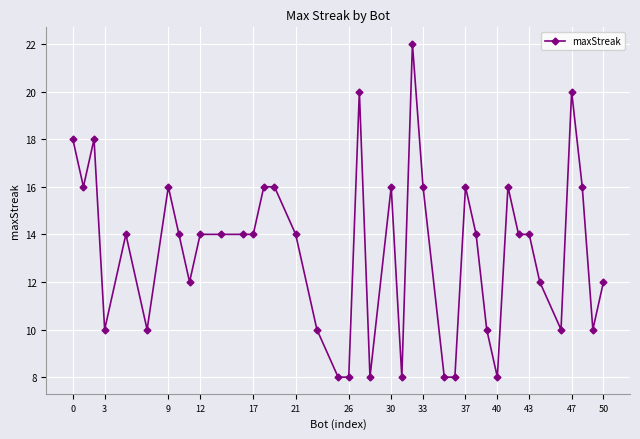

What is the difference between the maximum and minimum values?

14